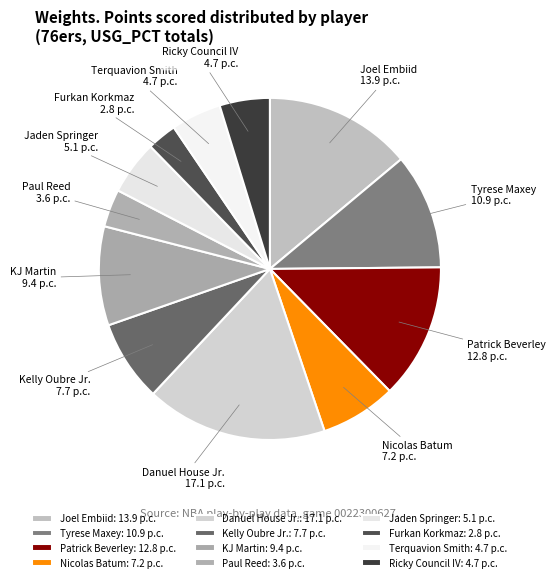

Does KJ Martin account for over 50% of the chart?

No